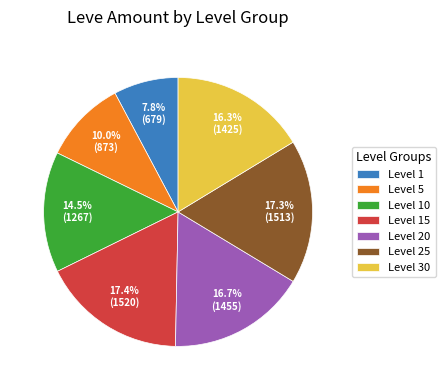

Is Level 30 the majority of the pie?

No